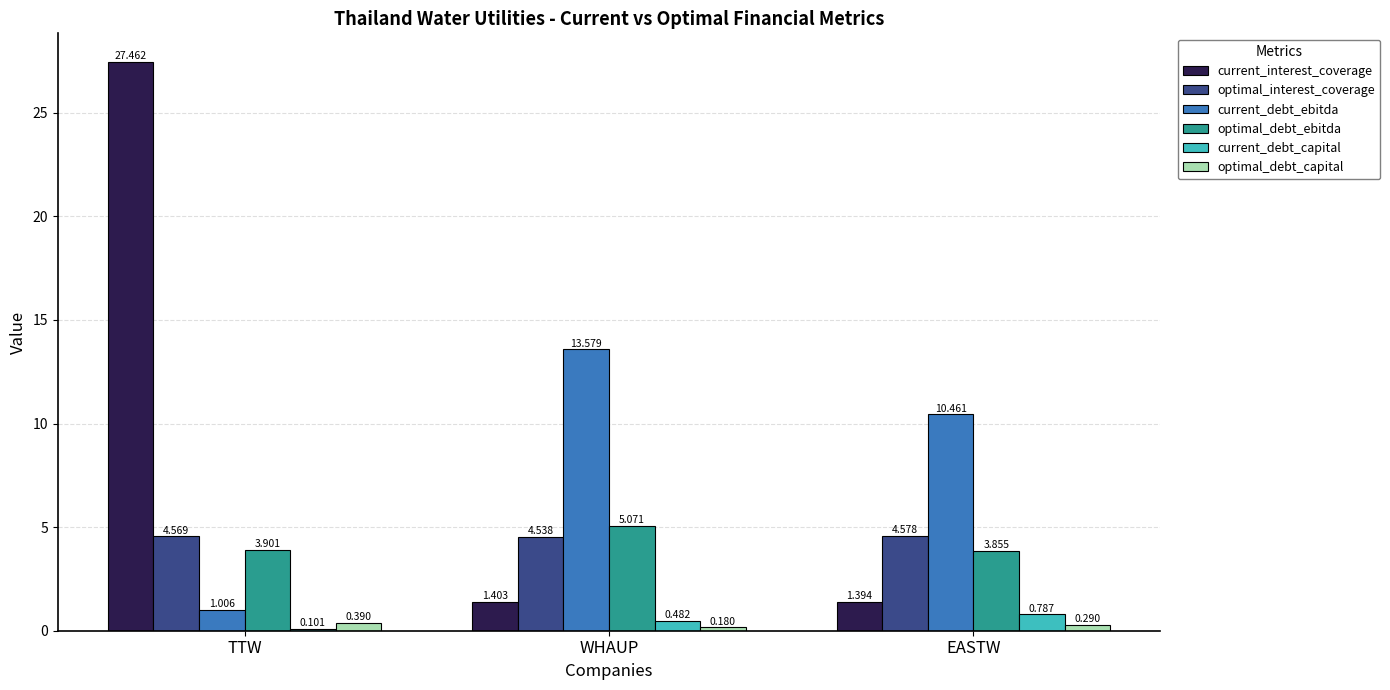

How many series are shown in this chart?

6